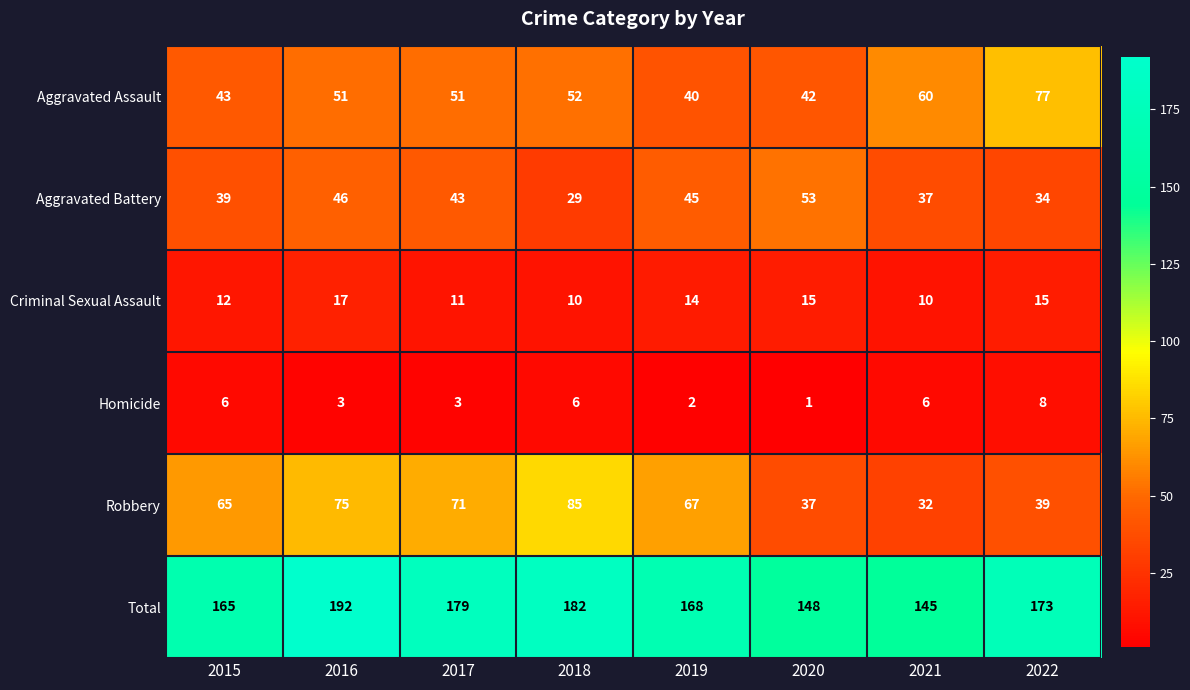

Which series changed the most between 2015 and 2019?

Aggravated Battery